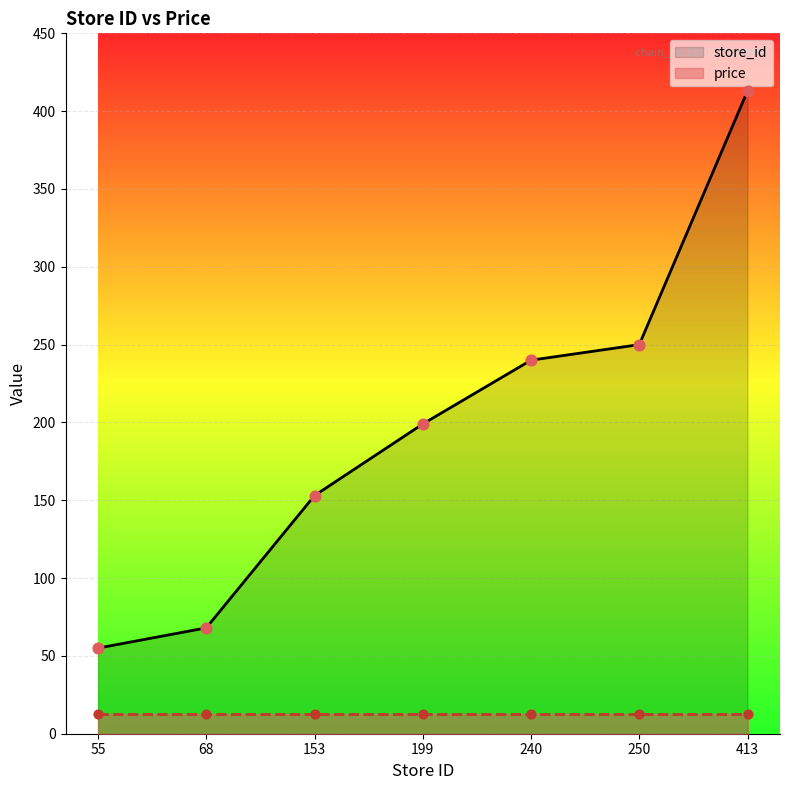

At how many categories does at least one series exceed 44?

7